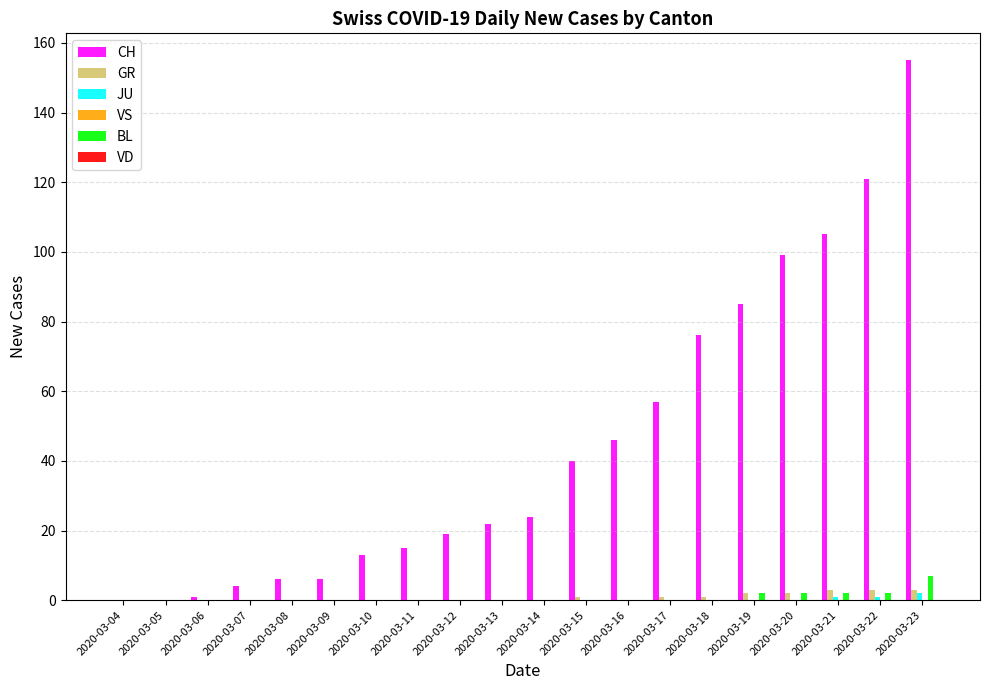

Which category has the highest value across all series?

2020-03-23